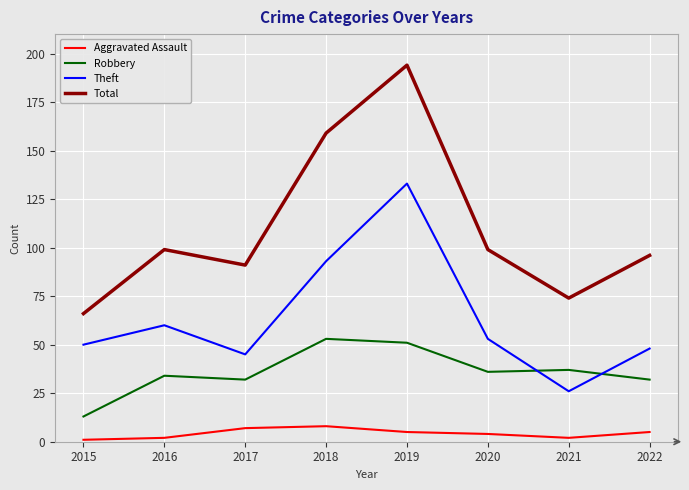

At which label is Theft closest to 79?

2018